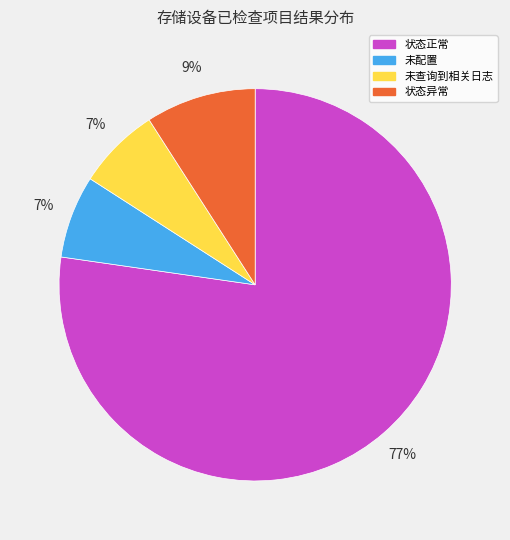

How many slices are in this pie chart?

4